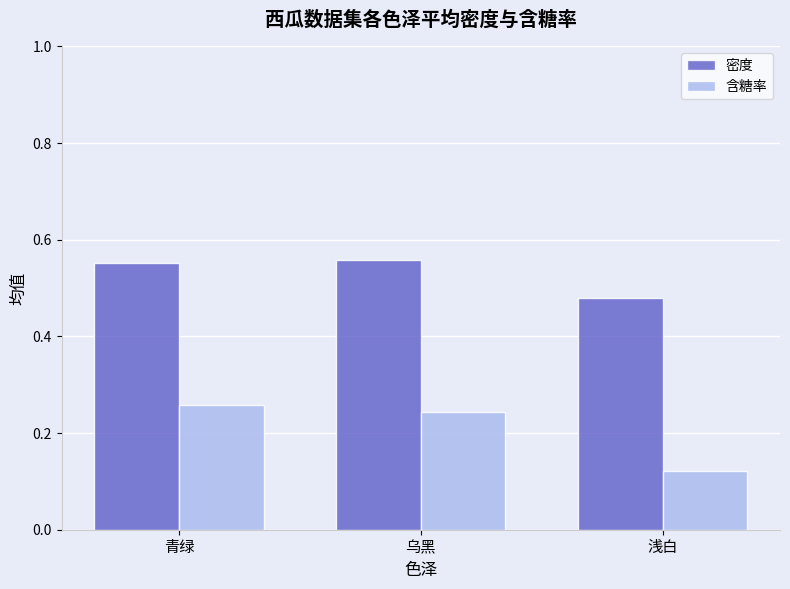

Where is 密度 nearest to the value 0?

浅白